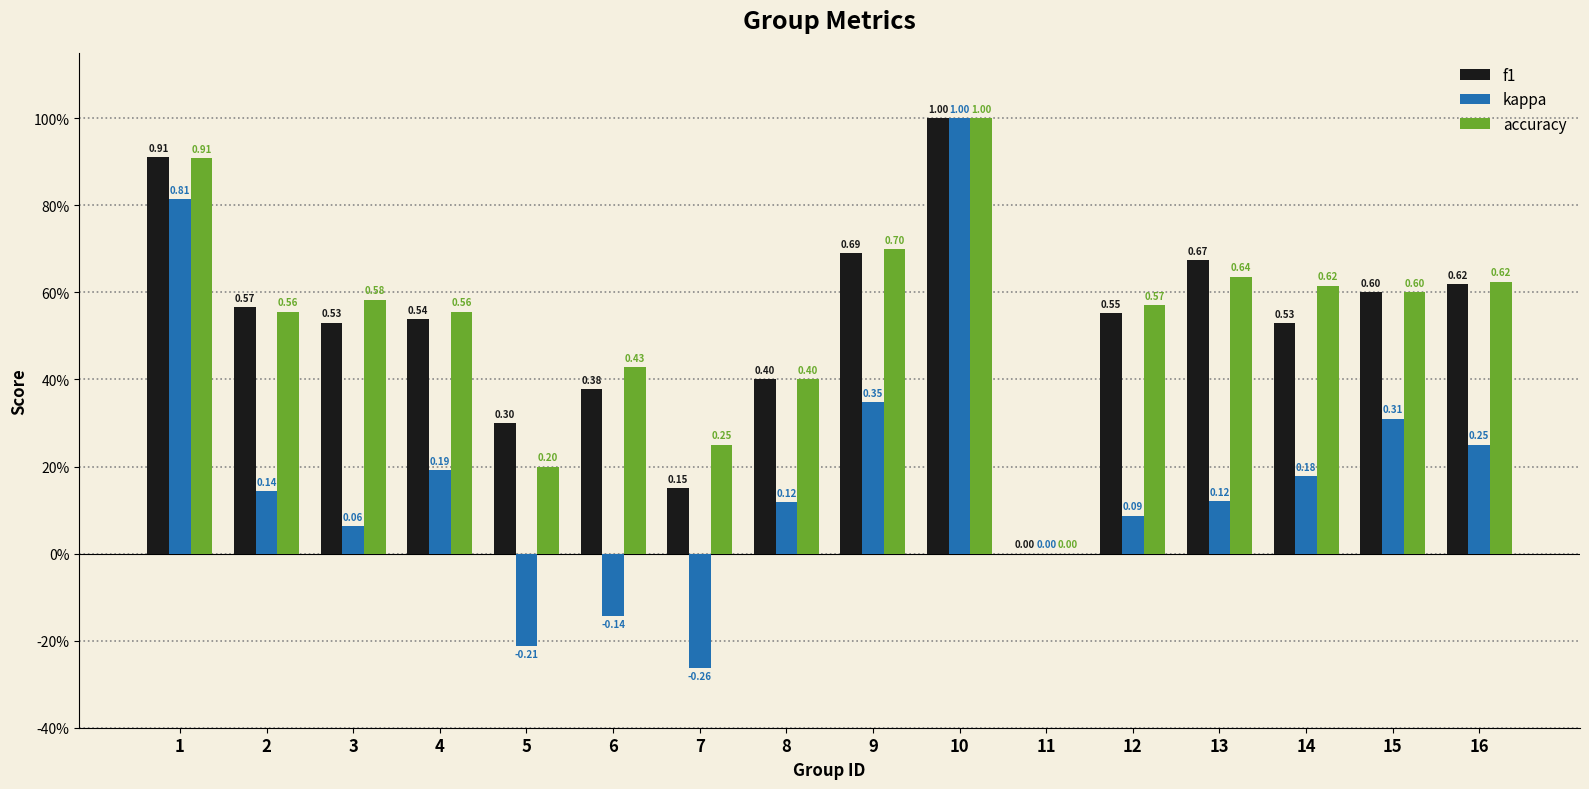

What is the sum of all kappa values?

3.0